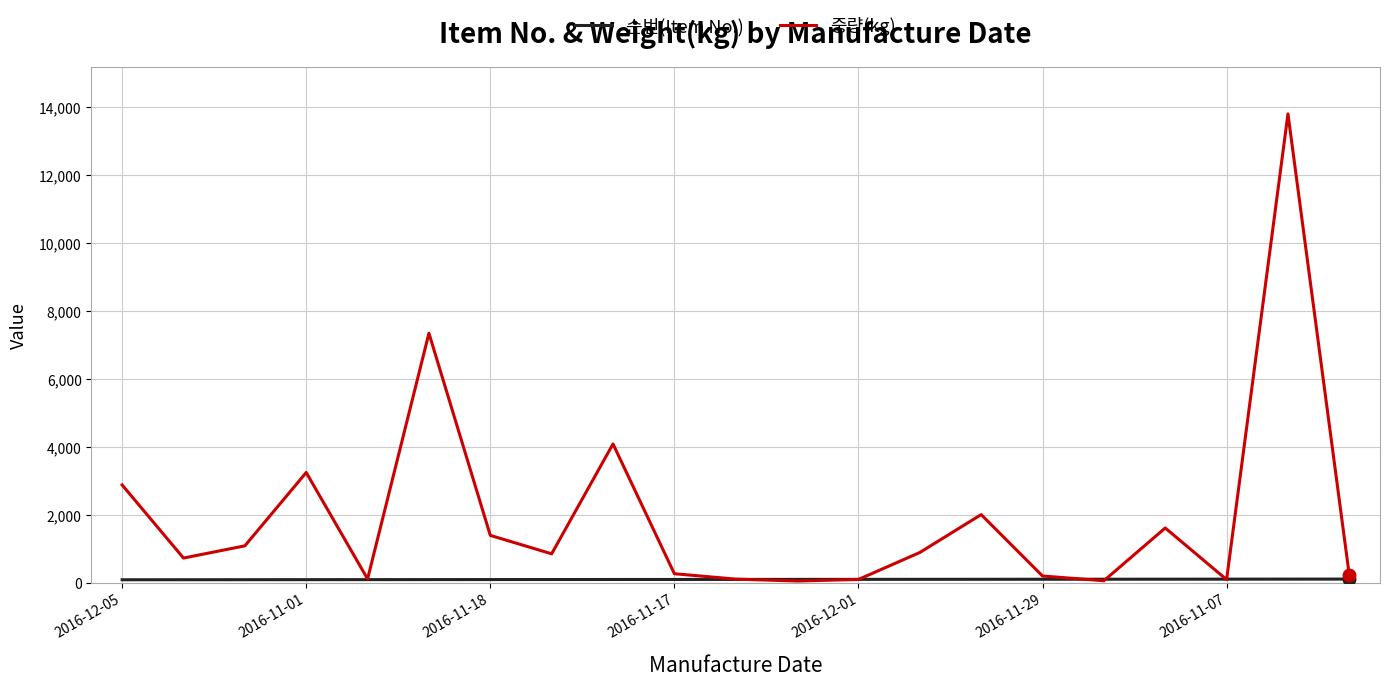

What is the maximum value shown in the chart?

13799